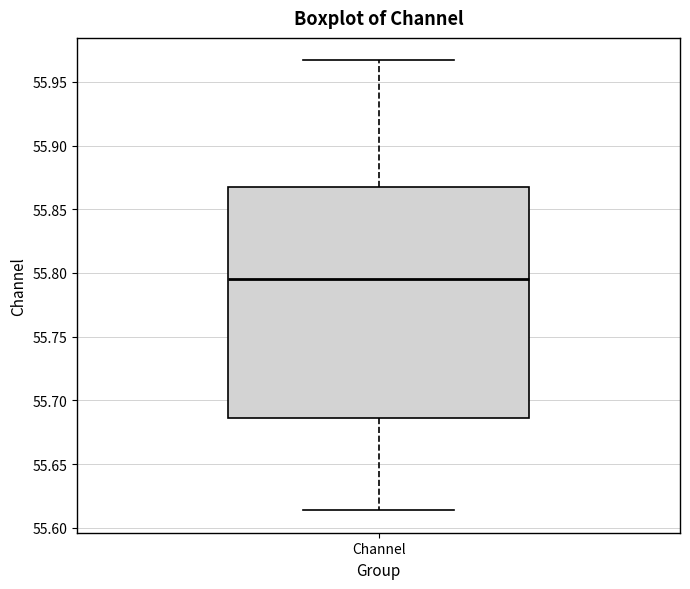

Read this box plot against the y-axis: the position of the median line, the range covered by the box, and the ends of both whiskers. The values are not printed on the chart, so give them approximately, as read against the axis.

median 55.795, box 55.685 to 55.865, whiskers 55.615 to 55.965